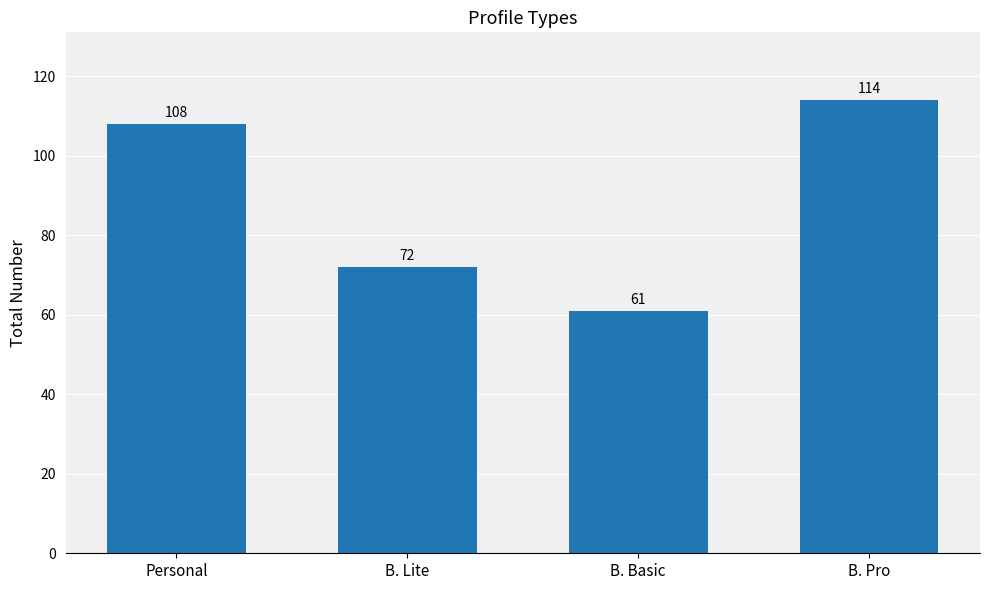

Reading left to right, list all the values displayed in this chart.

Personal=108	B. Lite=72	B. Basic=61	B. Pro=114